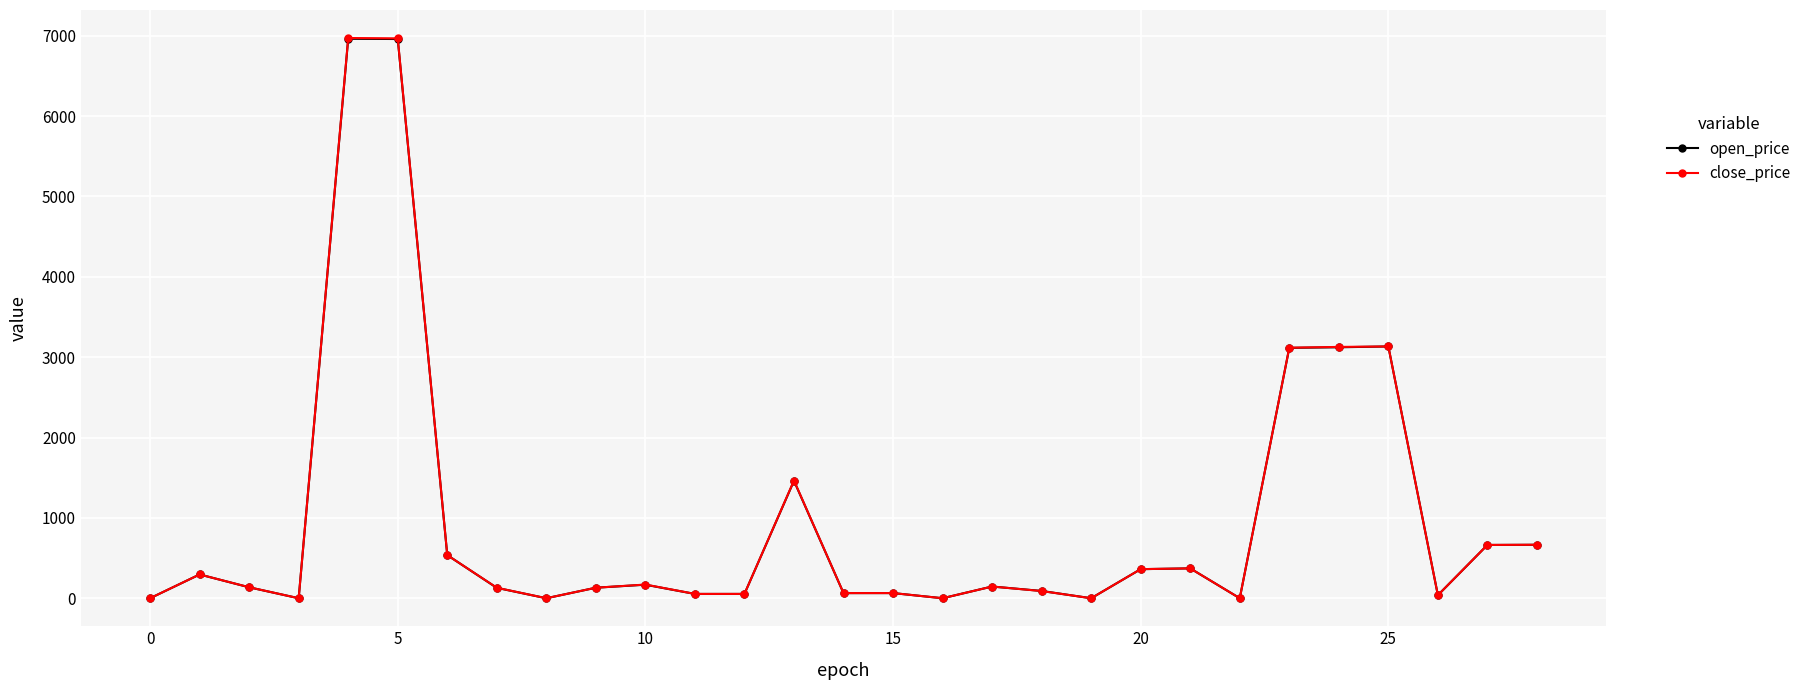

How many data points in close_price are less than 136?

14